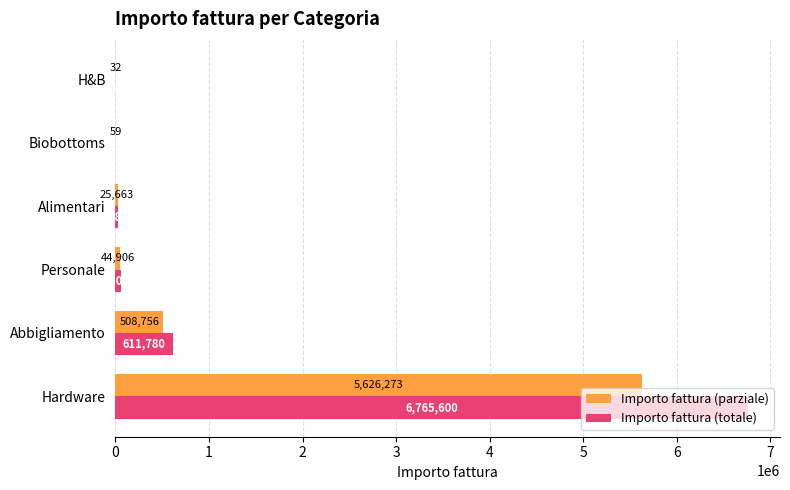

What is the average value of the Importo fattura (parziale) series?

1034281.7